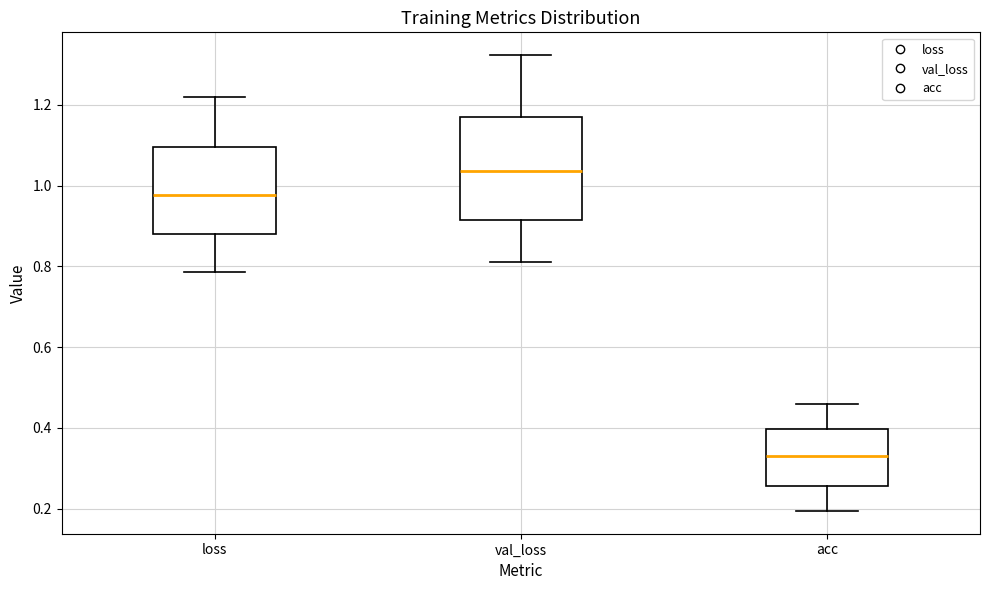

Comparing the boxes themselves (not the whiskers), which one is the tallest?

val_loss